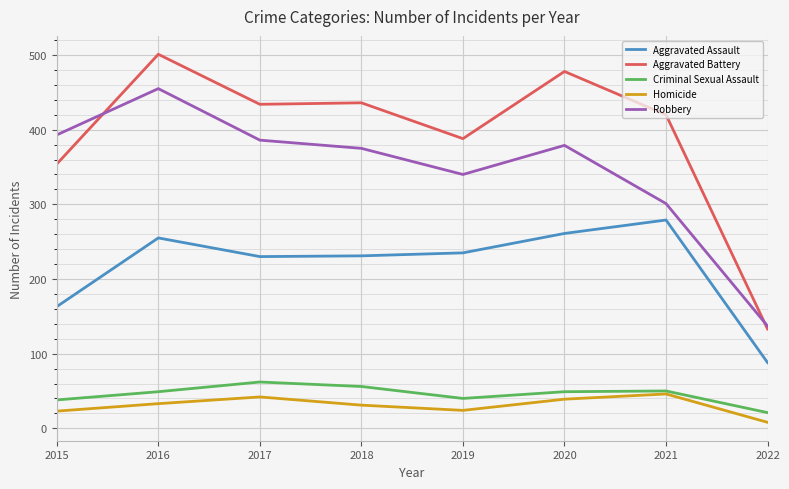

Which series has the largest range (max minus min)?

Aggravated Battery